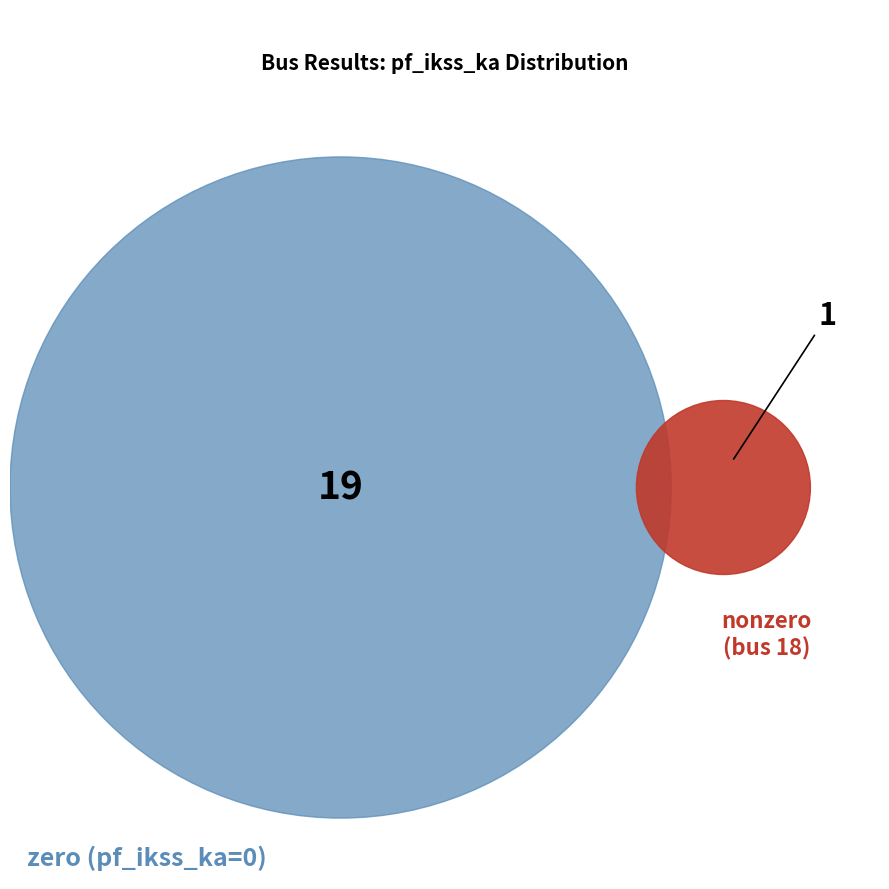

True or false: 3 accounts for 0% of the total.

True